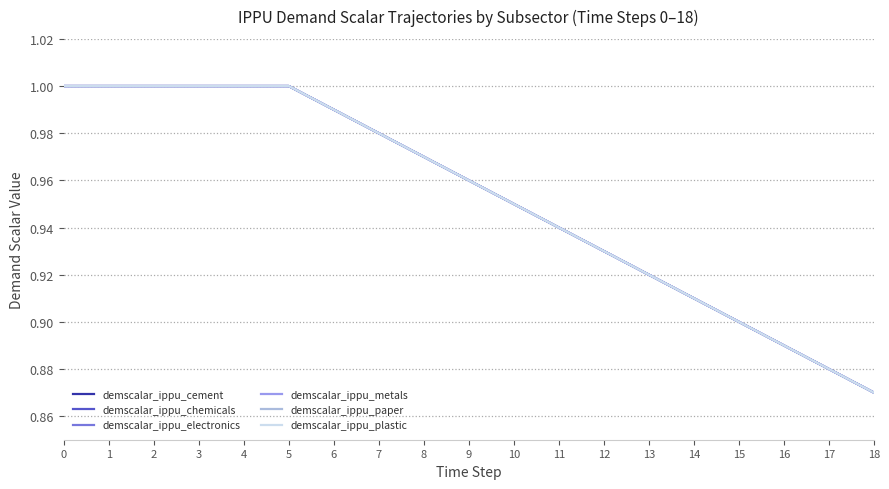

True or false: demscalar_ippu_chemicals and demscalar_ippu_cement cross at least once.

False